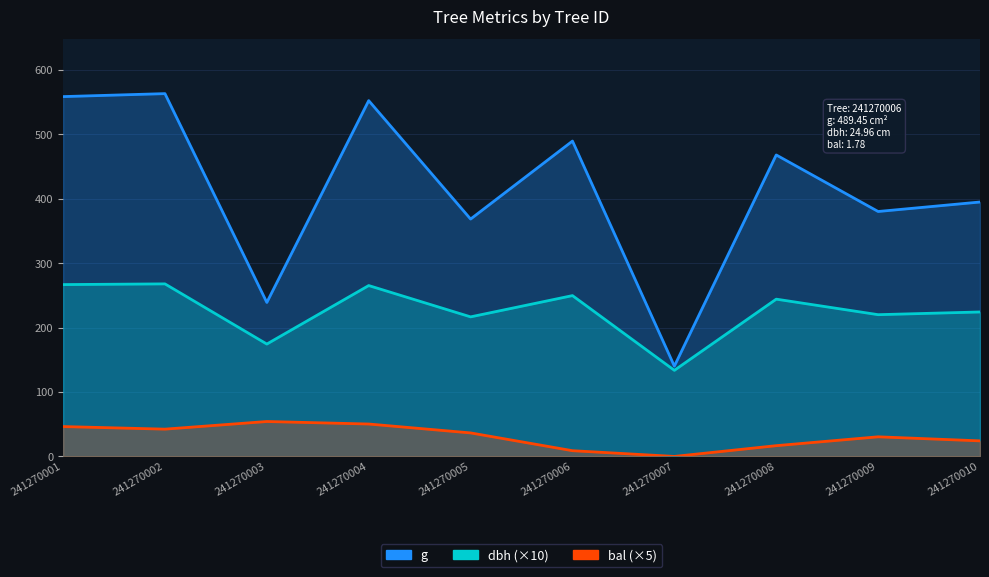

Between 241270006 and 241270008, which series saw the biggest shift?

g